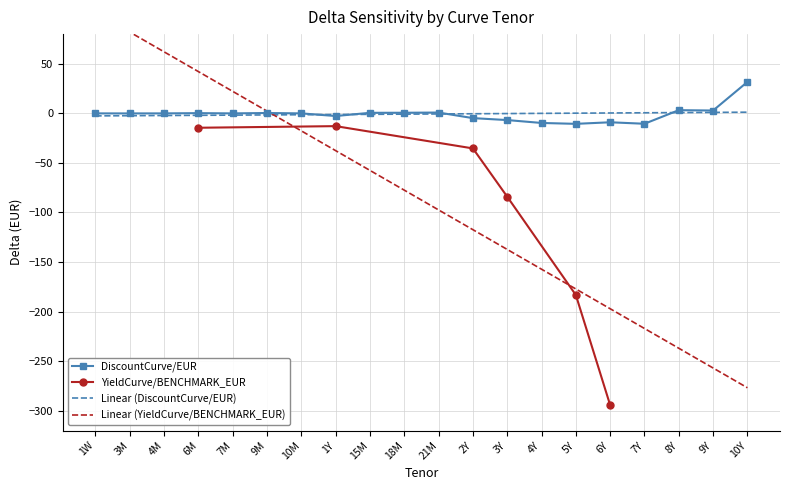

List the labels in order of value, smallest first.

5Y, 7Y, 4Y, 6Y, 3Y, 2Y, 1Y, 3M, 1W, 4M, 7M, 10M, 6M, 9M, 15M, 18M, 21M, 9Y, 8Y, 10Y